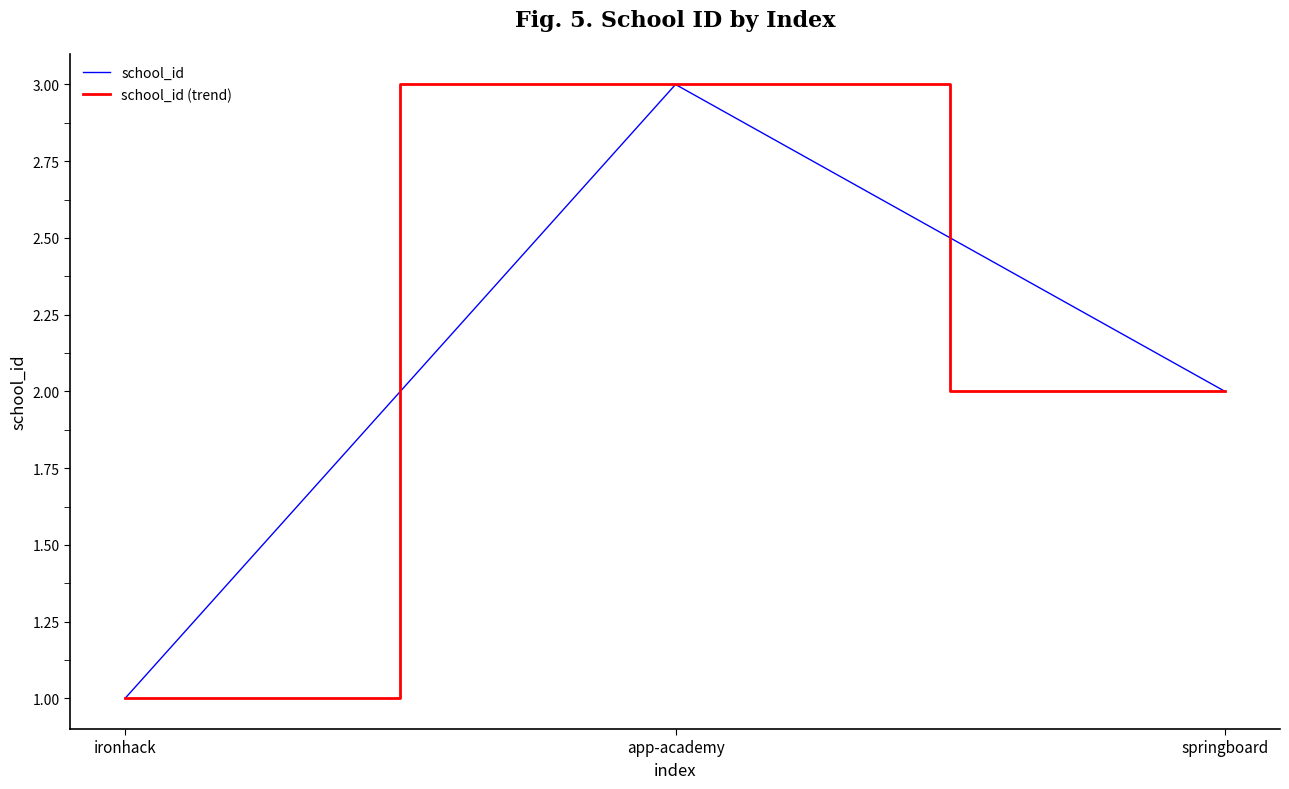

At which label does school_id (trend) reach its minimum?

ironhack